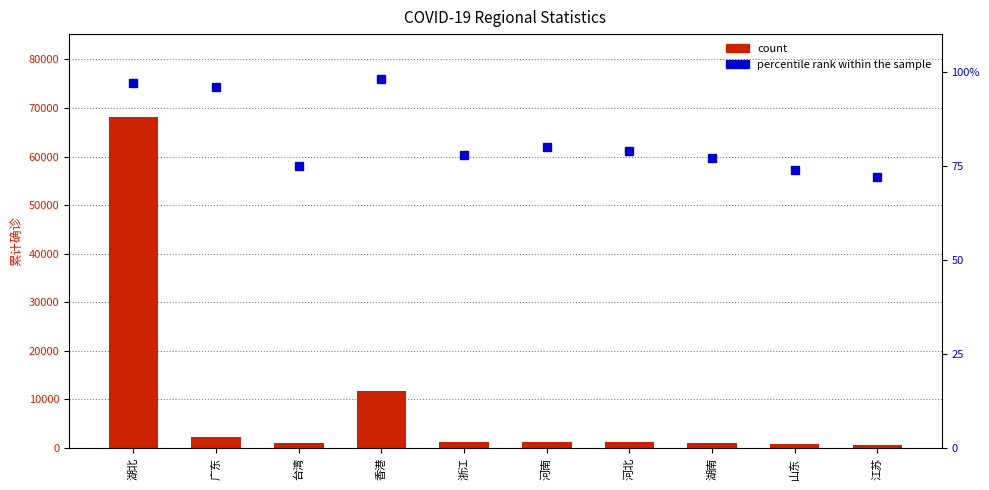

Rank the series at 山东 from highest to lowest value.

count, percentile rank within the sample